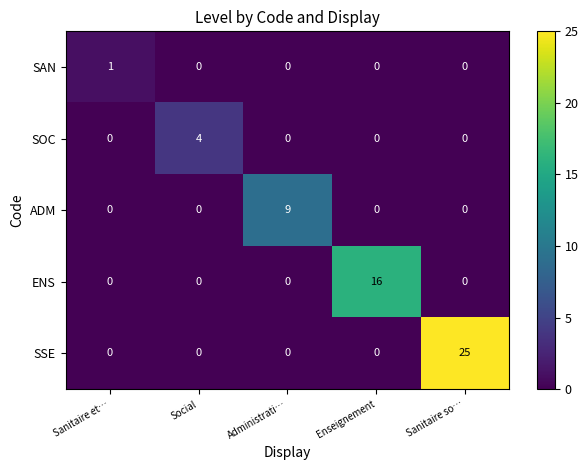

Which series changed the most between Enseignement and Sanitaire so…?

SSE